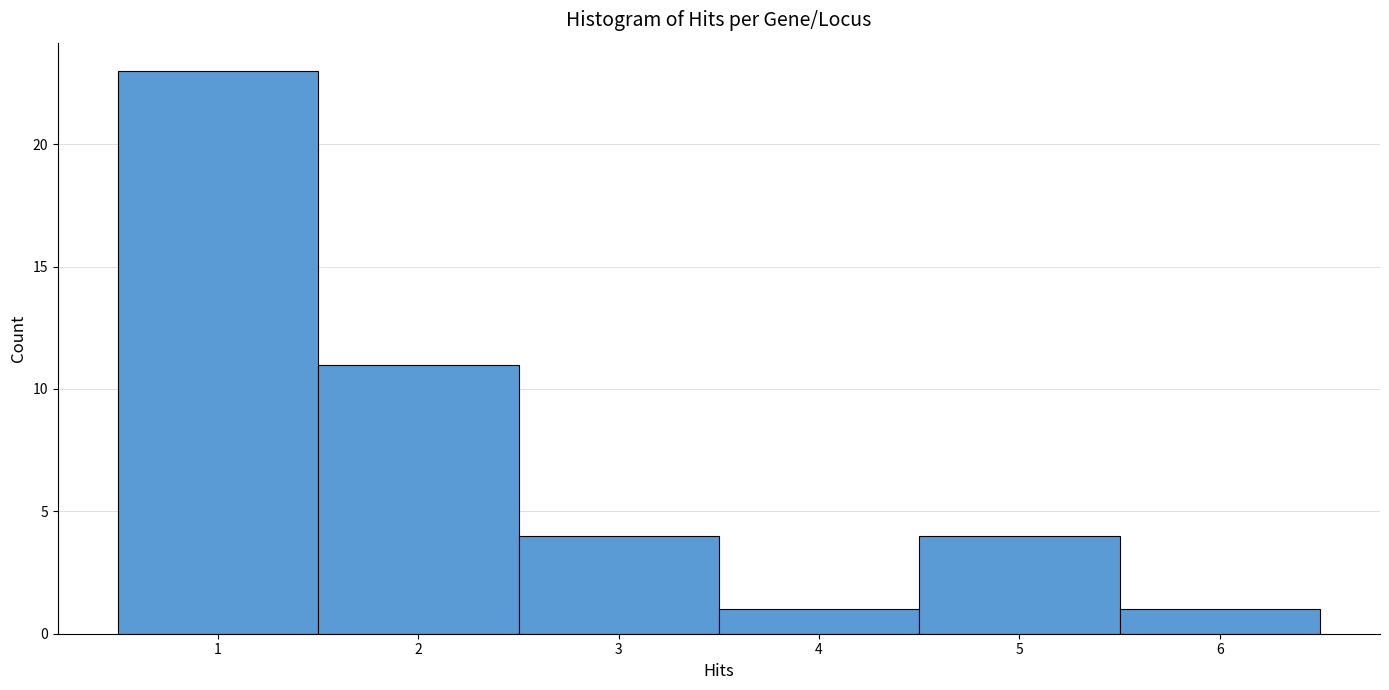

How tall is the bar that spans 2.5 to 3.5 on the x-axis? The values are not printed on the chart, so give them approximately, as read against the axis.

4